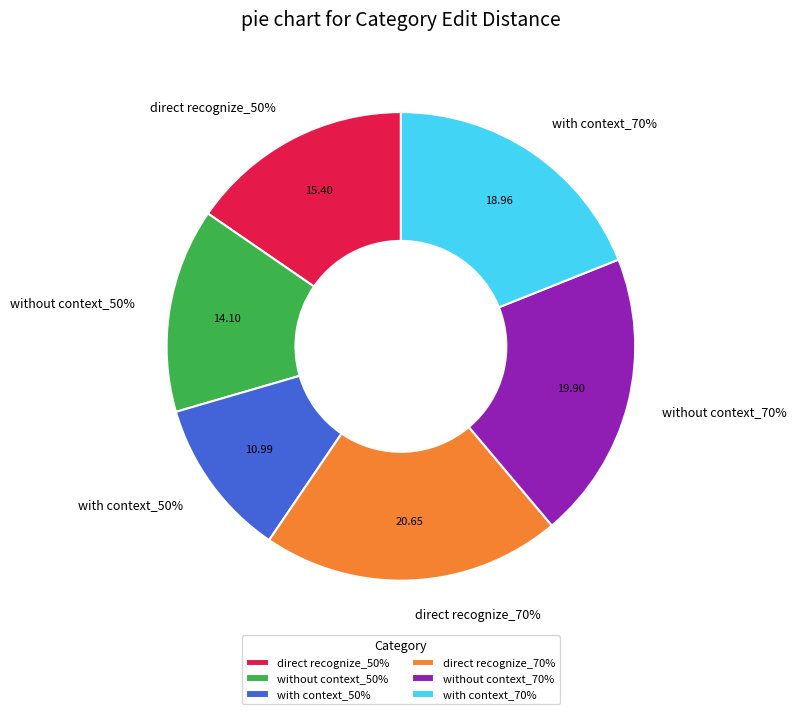

What is the ratio of the value at direct recognize_70% to the value at without context_50%?

1.5